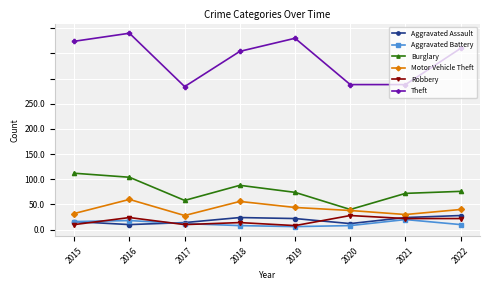

What is the value of the Aggravated Battery point at the 6th from the left?

4